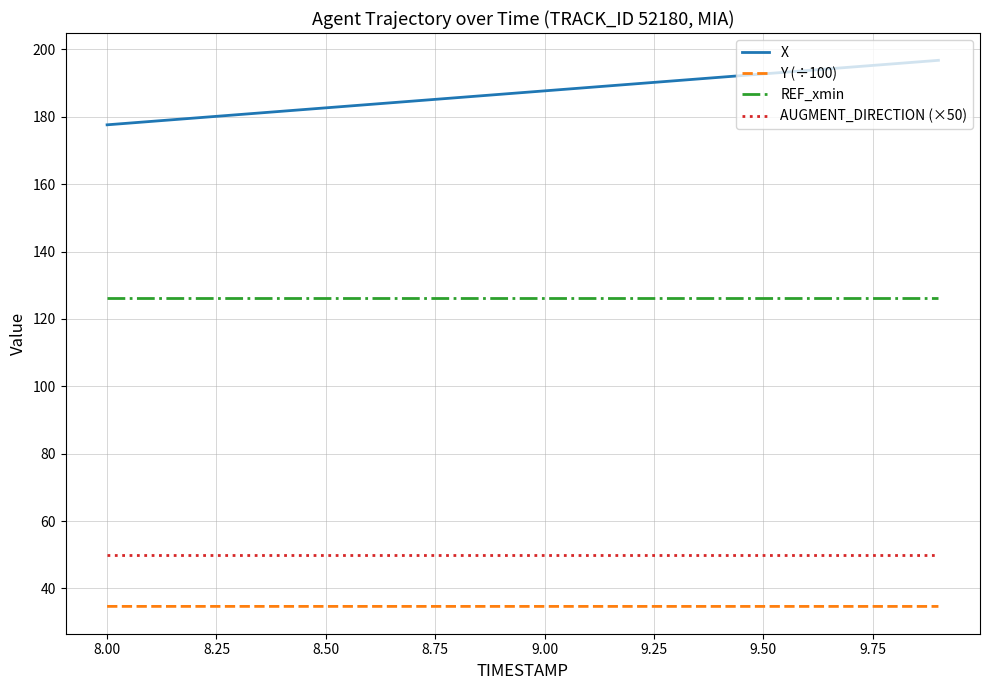

Which series has the largest range (max minus min)?

X